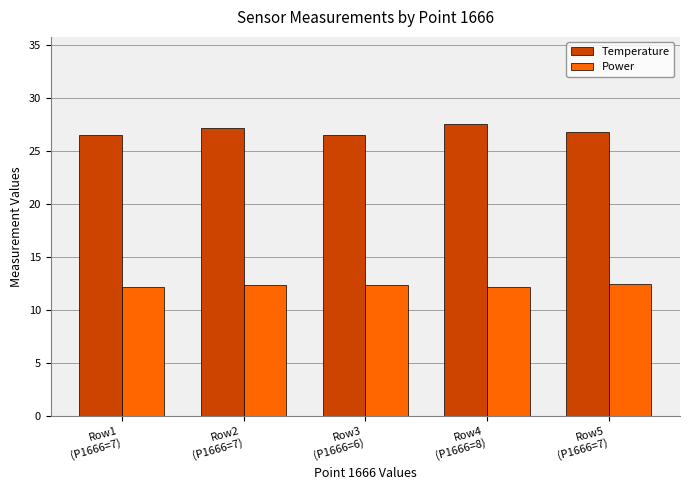

What is the difference between the highest and lowest values at Row3
(P1666=6)?

14.2